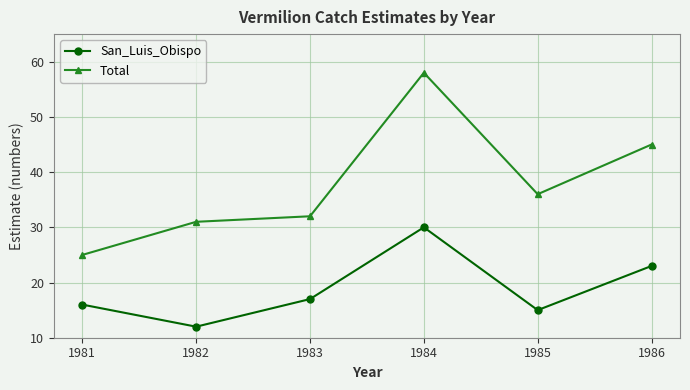

What is the value of the Total point at the 5th from the left?

36